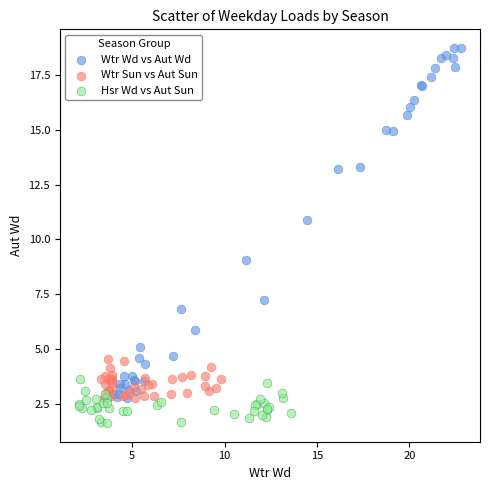

Which series contains the highest Y value?

Wtr Wd vs Aut Wd